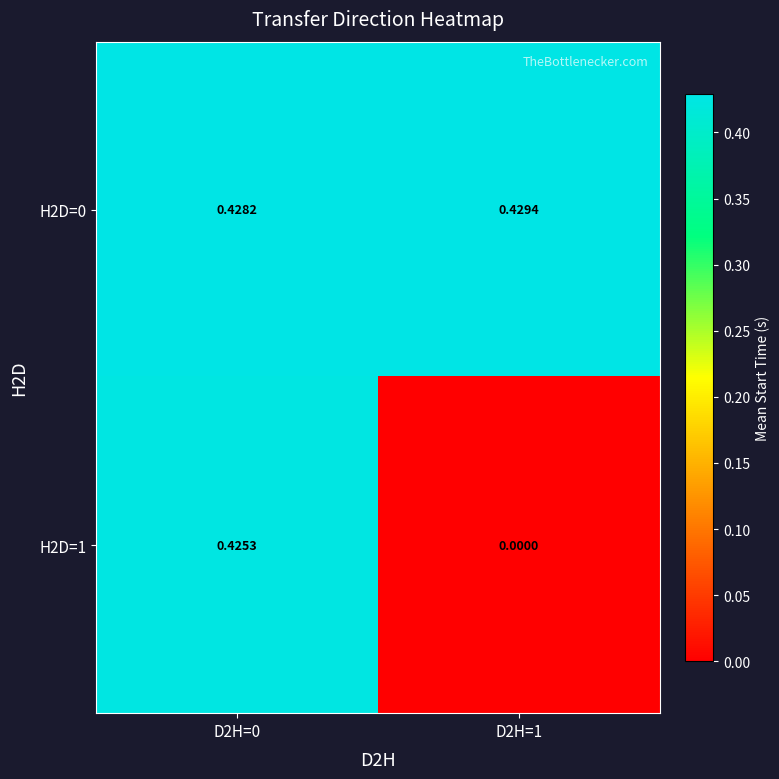

Which series has the largest range (max minus min)?

H2D=1